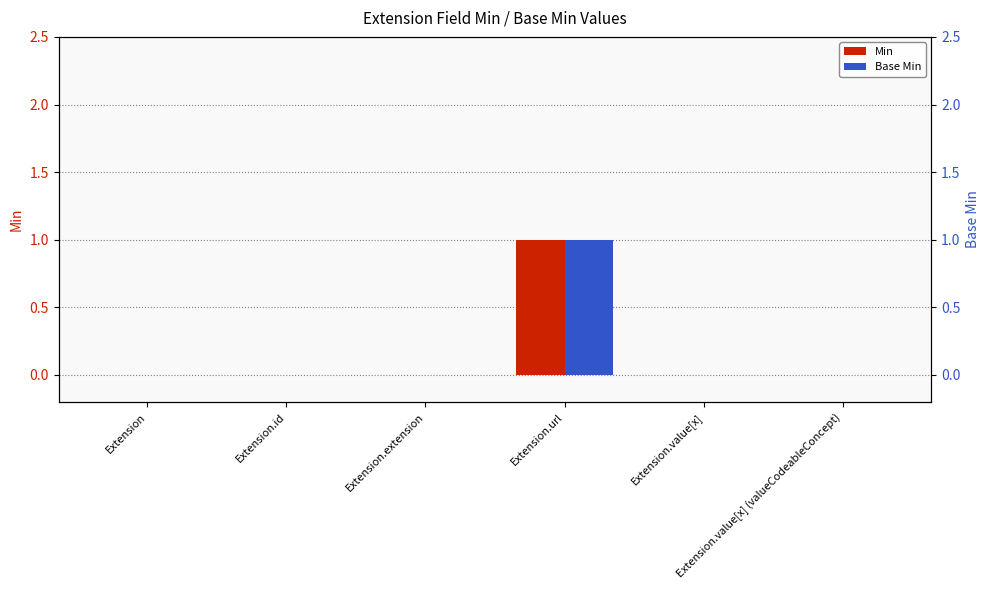

How many positive values does the Min series have?

1